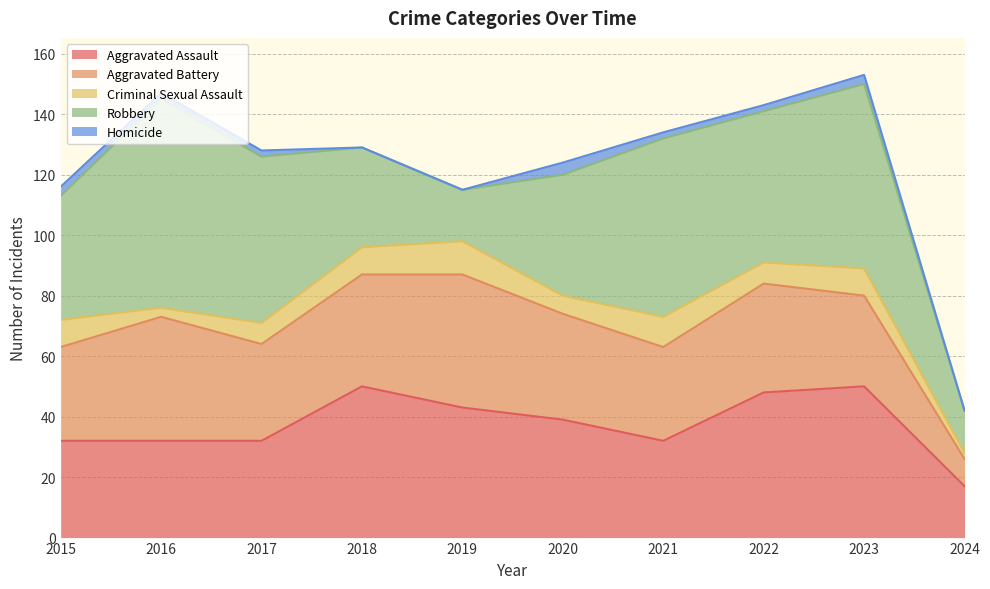

Between 2021 and 2024, which series saw the biggest shift?

Robbery